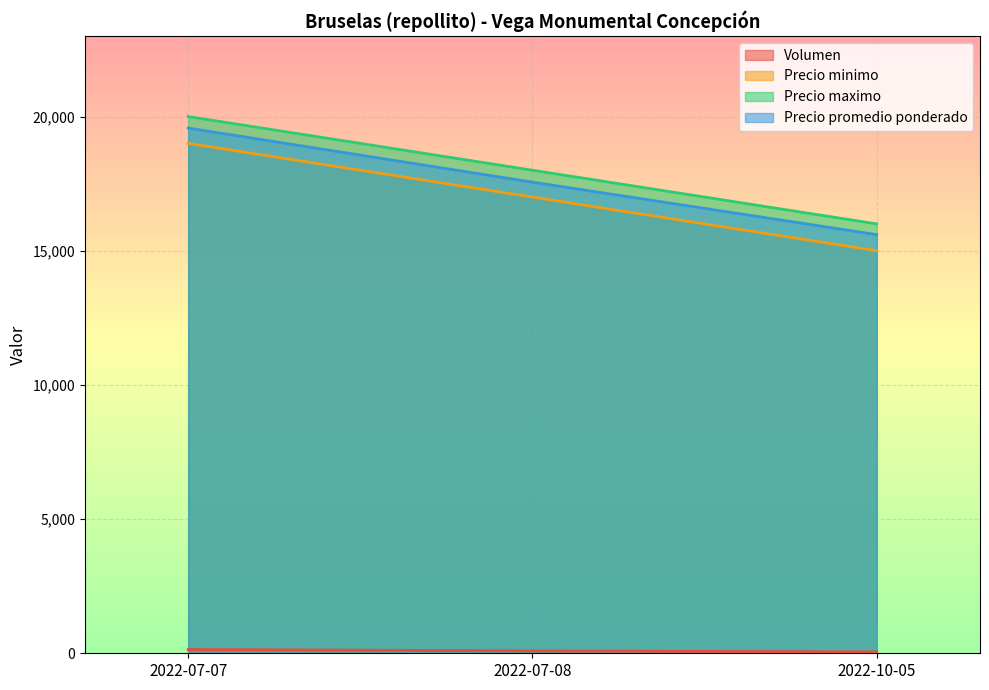

What is the average value of the Precio maximo series?

18000